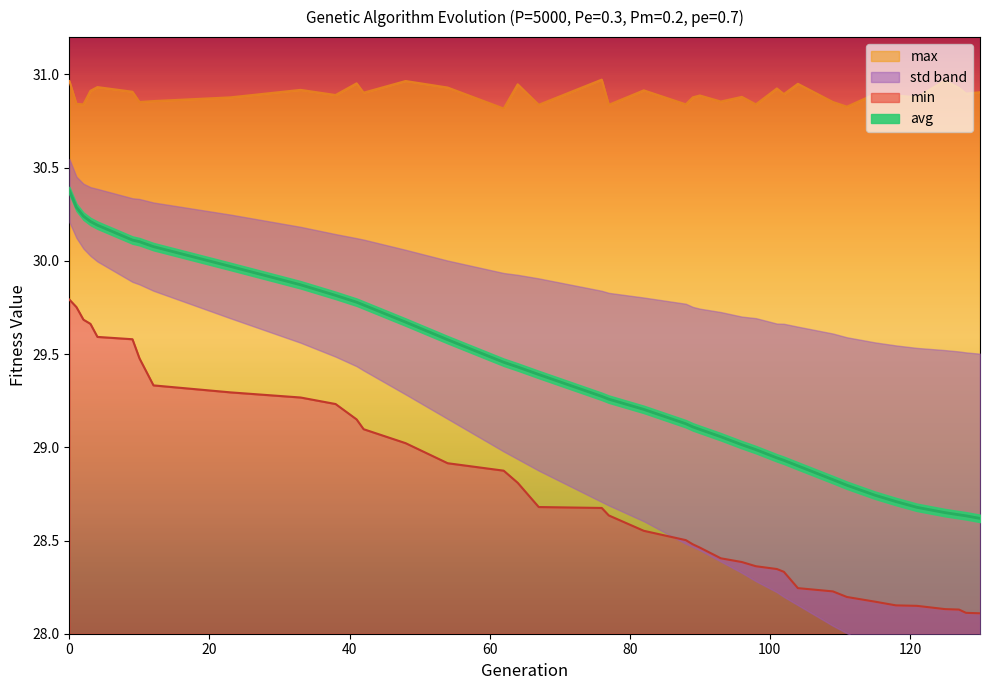

What is the average value of the max series?

30.9